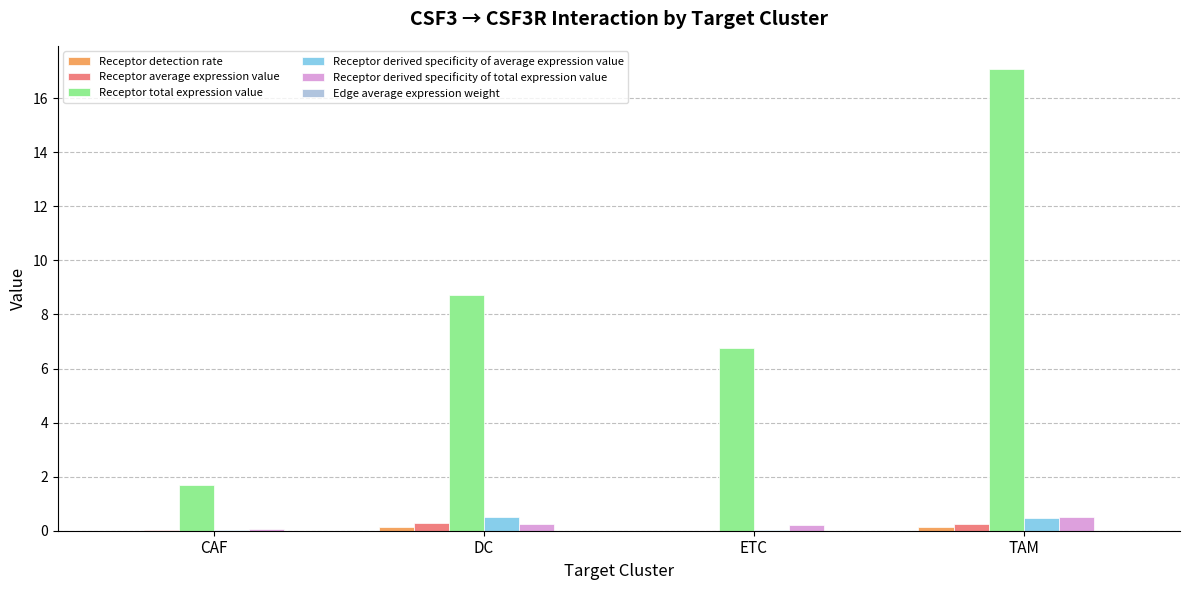

At which category is the sum across all series the highest?

TAM